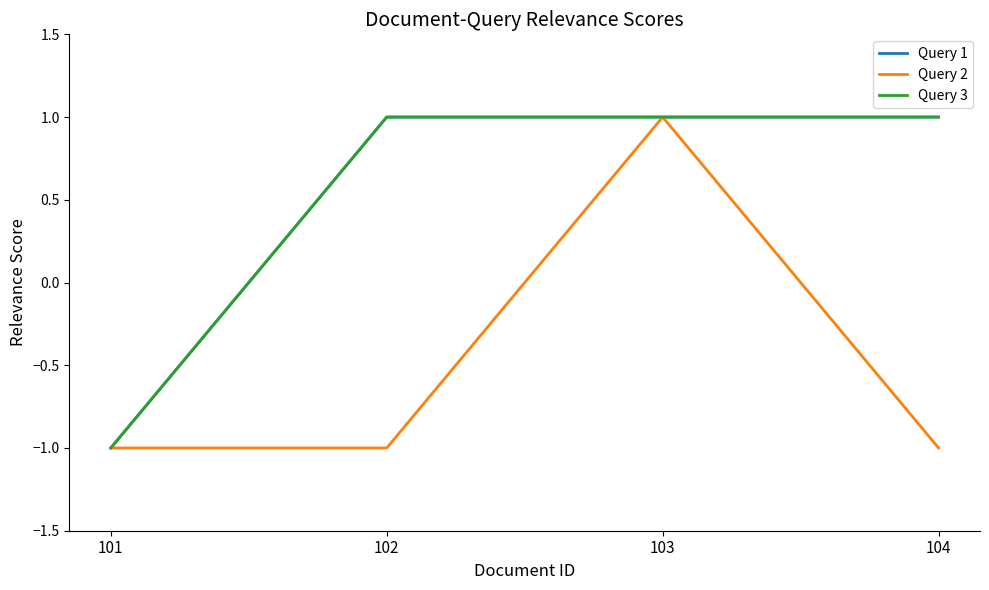

At which label is Query 2 closest to 0?

101